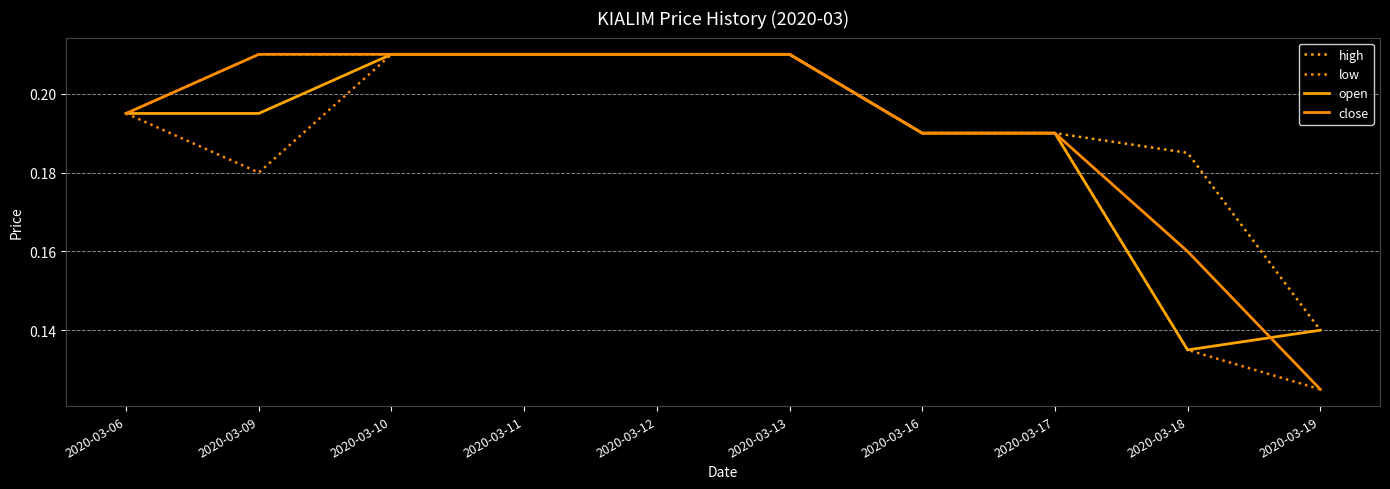

At which category does the chart reach its minimum across all series?

2020-03-19